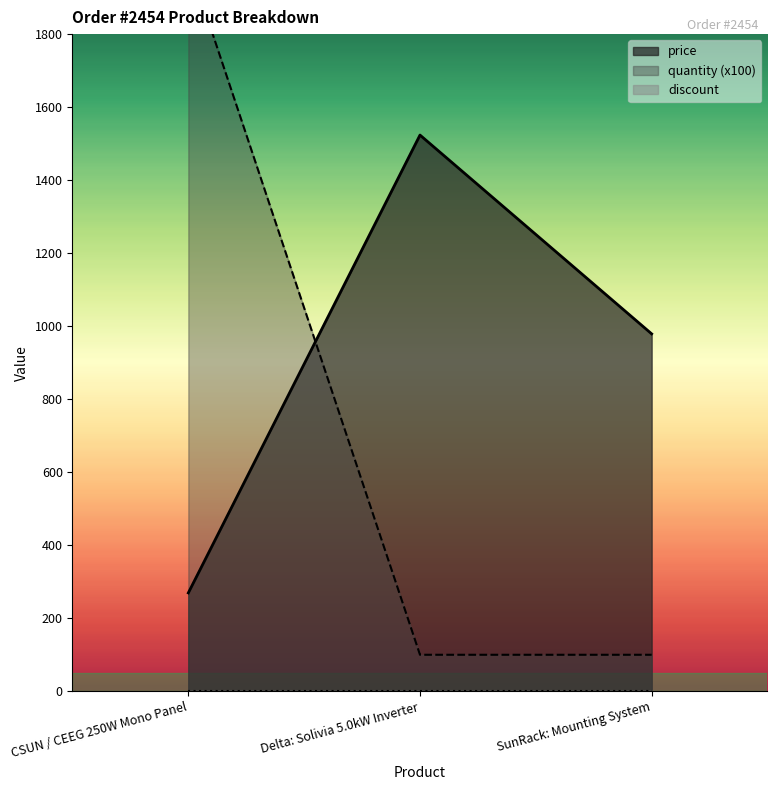

True or false: price has a value of 141.2 at CSUN / CEEG 250W Mono Panel.

False